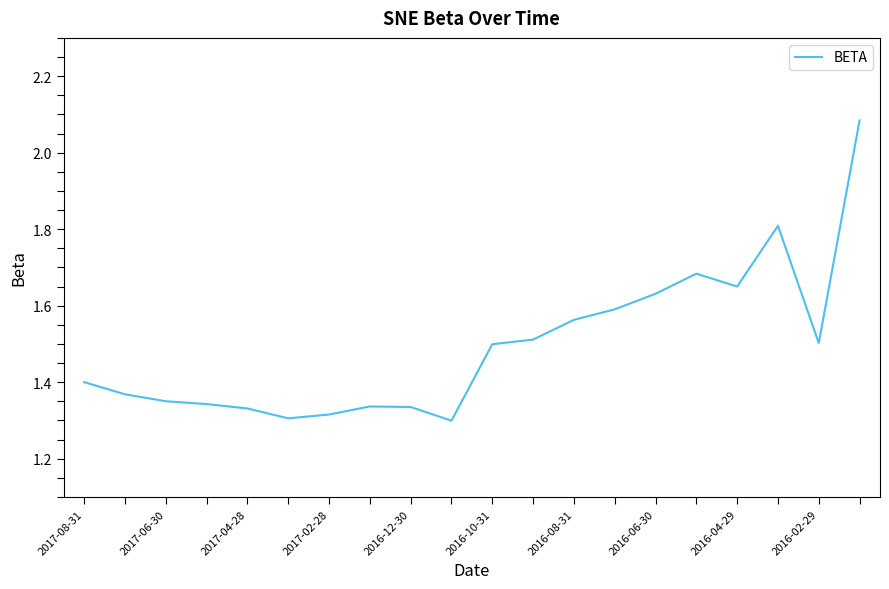

What is the average value?

1.5